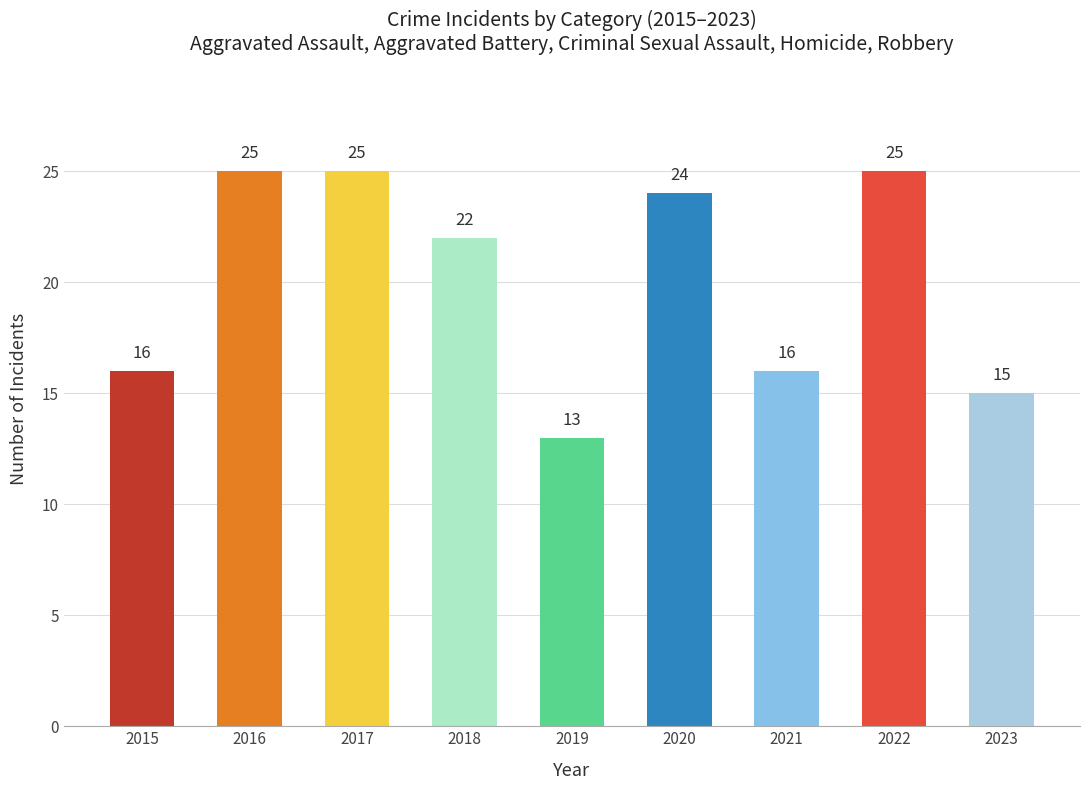

How many distinct data groups are displayed?

1